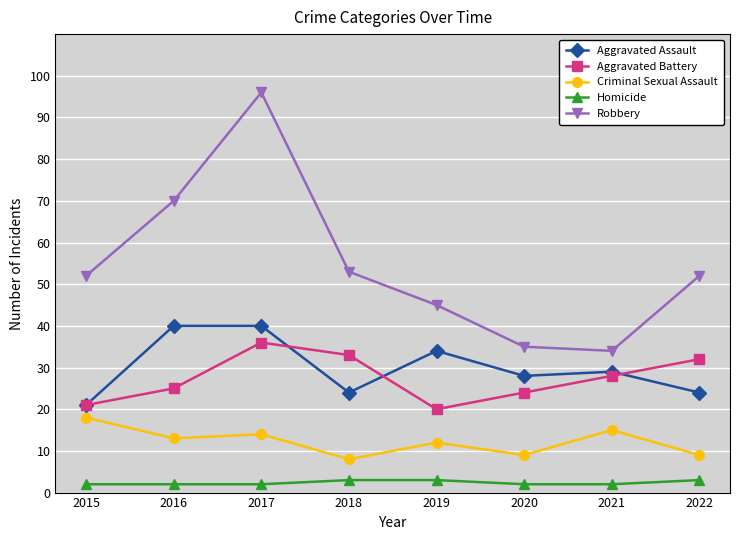

How many Criminal Sexual Assault values are between 9 and 15?

6